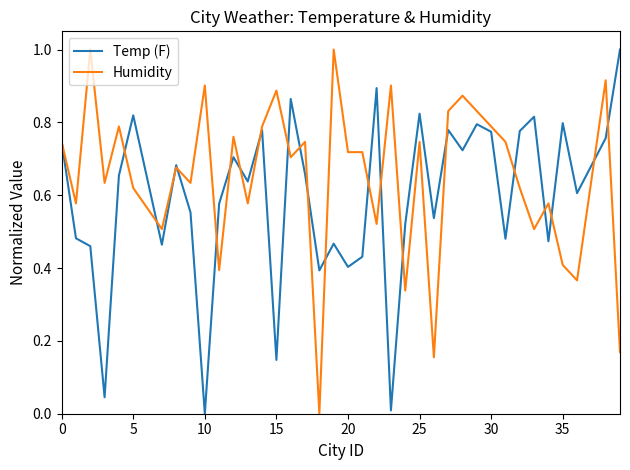

Which series has the largest total across all categories?

Humidity